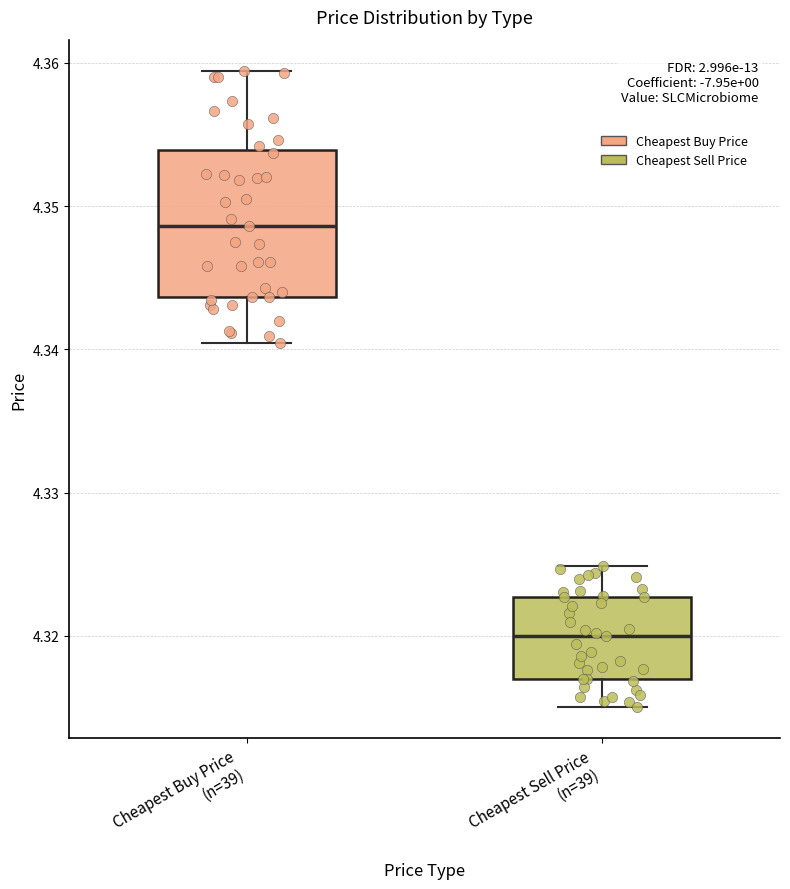

Where does the median line of the box for Cheapest Sell Price (n=39) sit on the y-axis? The values are not printed on the chart, so give them approximately, as read against the axis.

4.320